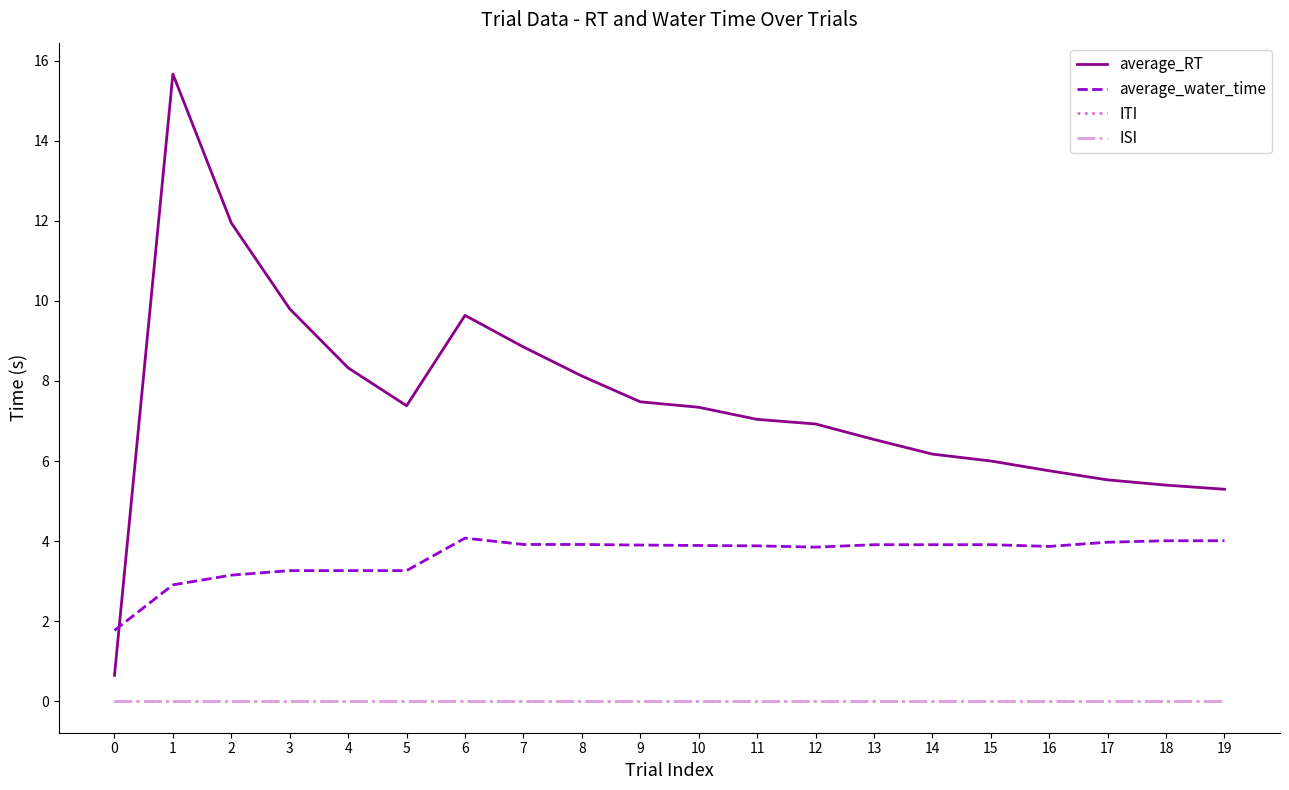

What is the total value across all series at 2?

15.1